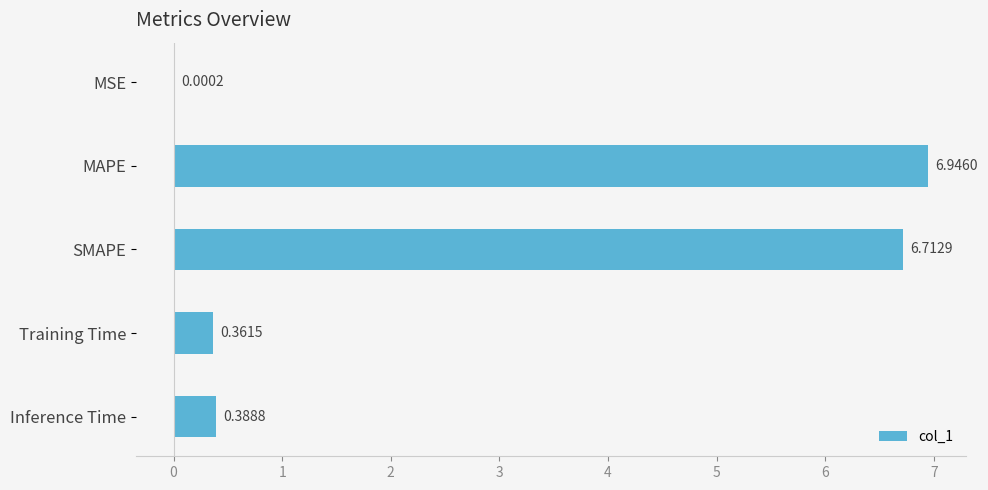

What is the change in value from MSE to Inference Time?

+0.4